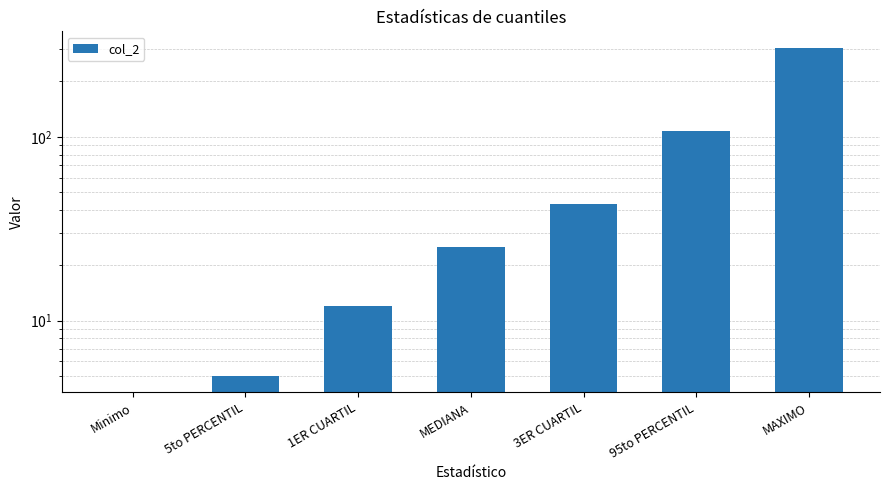

What is the change in value from Minimo to 95to PERCENTIL?

+108